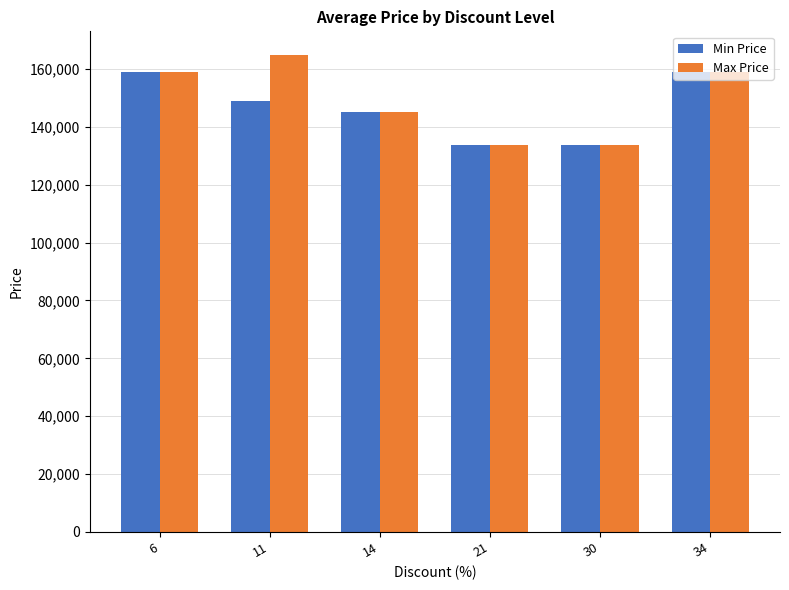

Reading left to right, list all the values displayed in this chart.

Min Price: 6=159000	11=149000	14=145000	21=133900	30=133900	34=159000
Max Price: 6=159000	11=164800	14=145000	21=133900	30=133900	34=159000